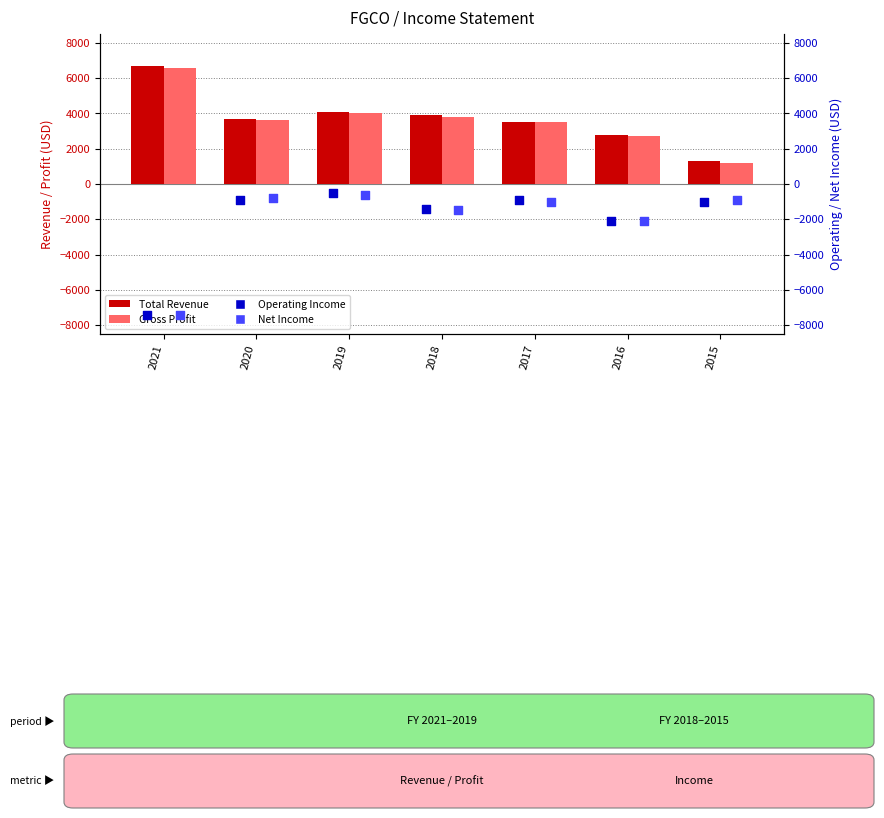

What are all the series names shown in the legend?

Total Revenue, Gross Profit, Operating Income, Net Income